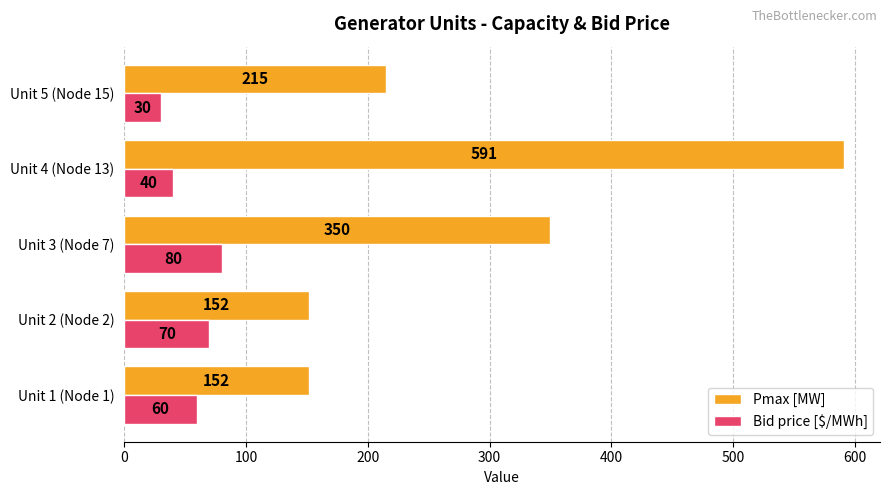

What is the smallest value displayed?

30